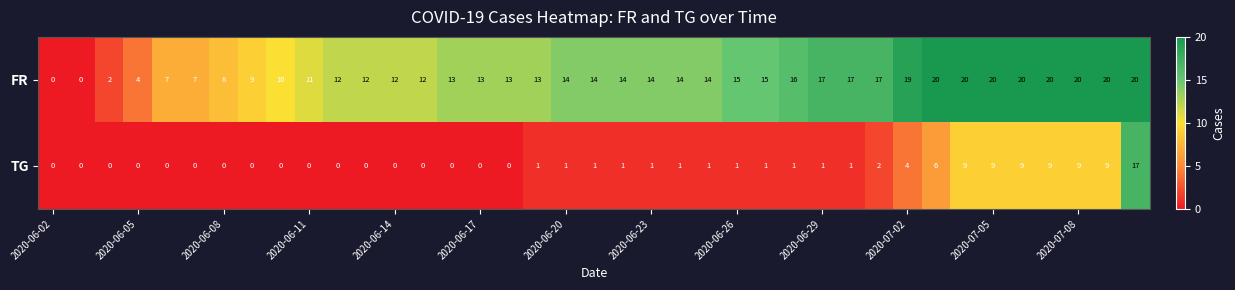

What is the greatest value displayed?

20